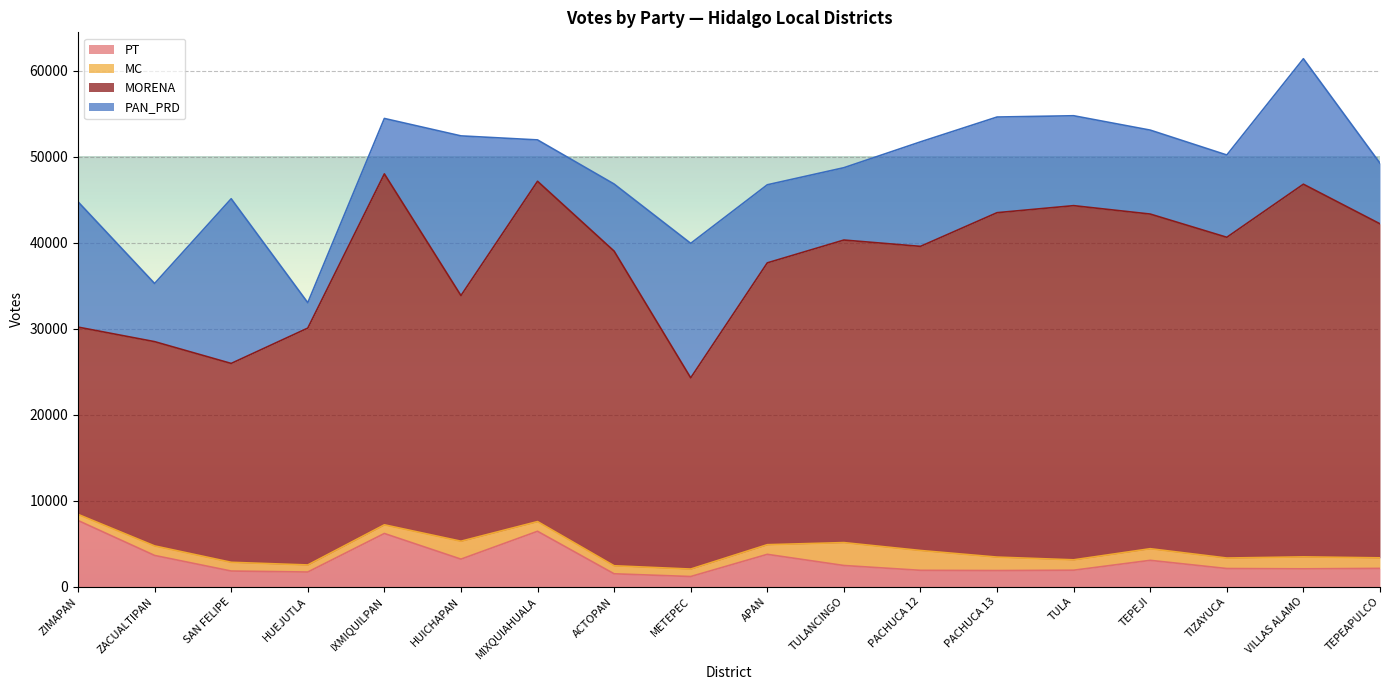

Reading right to left, transcribe all the data shown in this chart.

PT: TEPEAPULCO=2122	VILLAS ALAMO=2070	TIZAYUCA=2105	TEPEJI=3057	TULA=1910	PACHUCA 13=1870	PACHUCA 12=1897	TULANCINGO=2458	APAN=3755	METEPEC=1176	ACTOPAN=1493	MIXQUIAHUALA=6435	HUICHAPAN=3197	IXMIQUILPAN=6179	HUEJUTLA=1699	SAN FELIPE=1814	ZACUALTIPAN=3627	ZIMAPAN=7689
MC: TEPEAPULCO=1226	VILLAS ALAMO=1391	TIZAYUCA=1221	TEPEJI=1353	TULA=1208	PACHUCA 13=1565	PACHUCA 12=2307	TULANCINGO=2663	APAN=1122	METEPEC=869	ACTOPAN=934	MIXQUIAHUALA=1129	HUICHAPAN=2084	IXMIQUILPAN=1009	HUEJUTLA=822	SAN FELIPE=1016	ZACUALTIPAN=1108	ZIMAPAN=711
MORENA: TEPEAPULCO=38831	VILLAS ALAMO=43325	TIZAYUCA=37288	TEPEJI=38905	TULA=41174	PACHUCA 13=40040	PACHUCA 12=35355	TULANCINGO=35173	APAN=32764	METEPEC=22229	ACTOPAN=36578	MIXQUIAHUALA=39562	HUICHAPAN=28558	IXMIQUILPAN=40798	HUEJUTLA=27536	SAN FELIPE=23118	ZACUALTIPAN=23747	ZIMAPAN=21773
PAN_PRD: TEPEAPULCO=7044	VILLAS ALAMO=14587	TIZAYUCA=9567	TEPEJI=9759	TULA=10452	PACHUCA 13=11120	PACHUCA 12=12148	TULANCINGO=8410	APAN=9077	METEPEC=15636	ACTOPAN=7800	MIXQUIAHUALA=4809	HUICHAPAN=18564	IXMIQUILPAN=6443	HUEJUTLA=2953	SAN FELIPE=19147	ZACUALTIPAN=6759	ZIMAPAN=14571